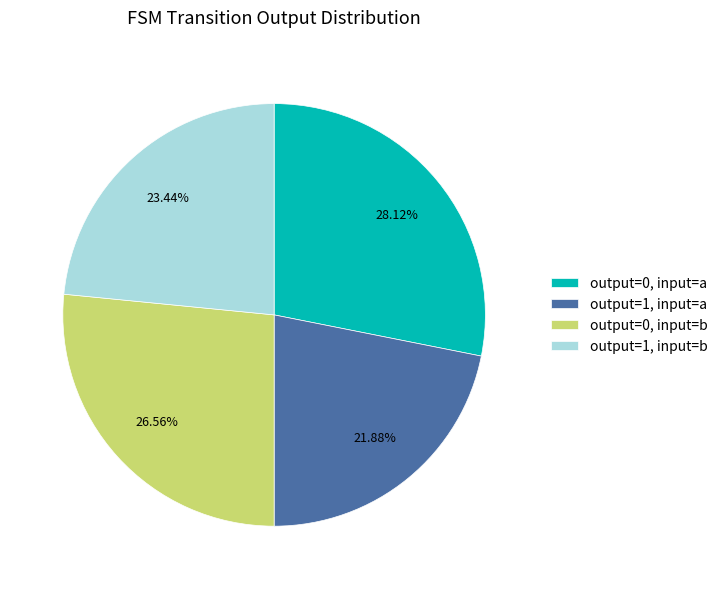

Between output=0, input=b and output=0, input=a, which is larger?

output=0, input=a